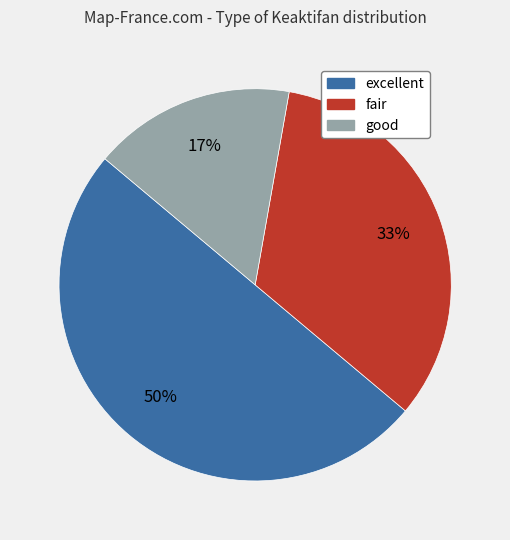

To the nearest percent, what is the difference between the fair and excellent slice percentages?

17%